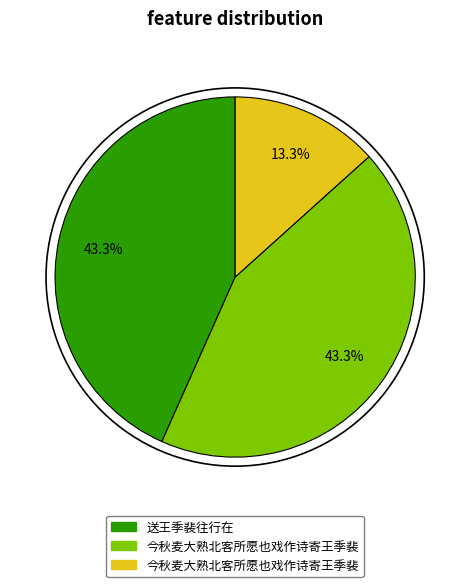

Does any single category account for the majority?

No